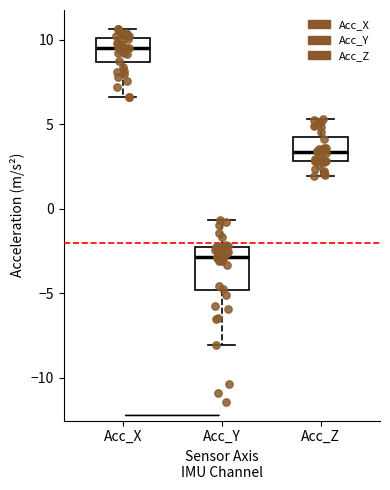

Reading left to right, transcribe this box plot: for each box, give where its median line is, the range the box spans, and where its two whiskers end, as read against the y-axis. The values are not printed on the chart, so give them approximately, as read against the axis.

Acc_X: median 9.5, box 8.5 to 10.0, whiskers 6.5 to 10.5
Acc_Y: median -3.0, box -5.0 to -2.5, whiskers -8.0 to -0.5
Acc_Z: median 3.5, box 3.0 to 4.0, whiskers 2.0 to 5.5